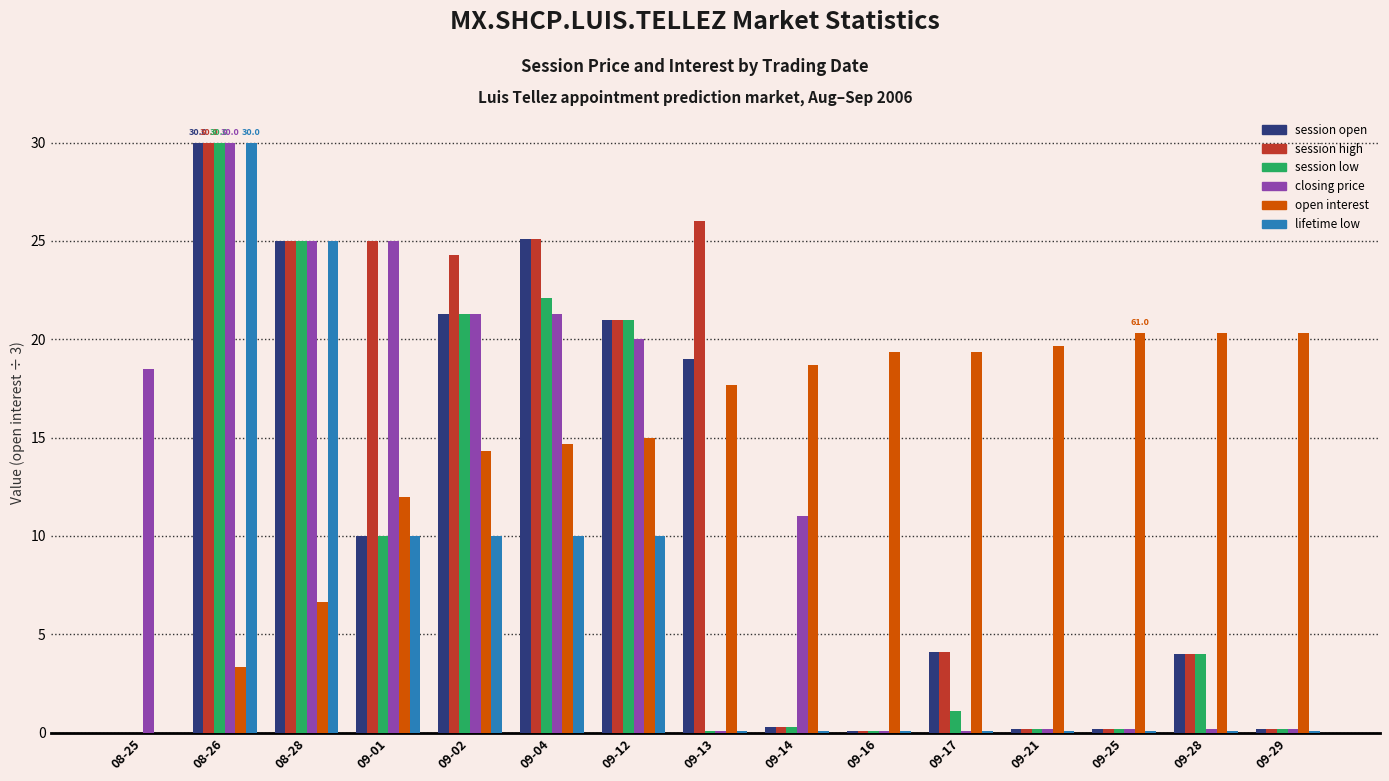

At which label does open interest first exceed 17?

09-13